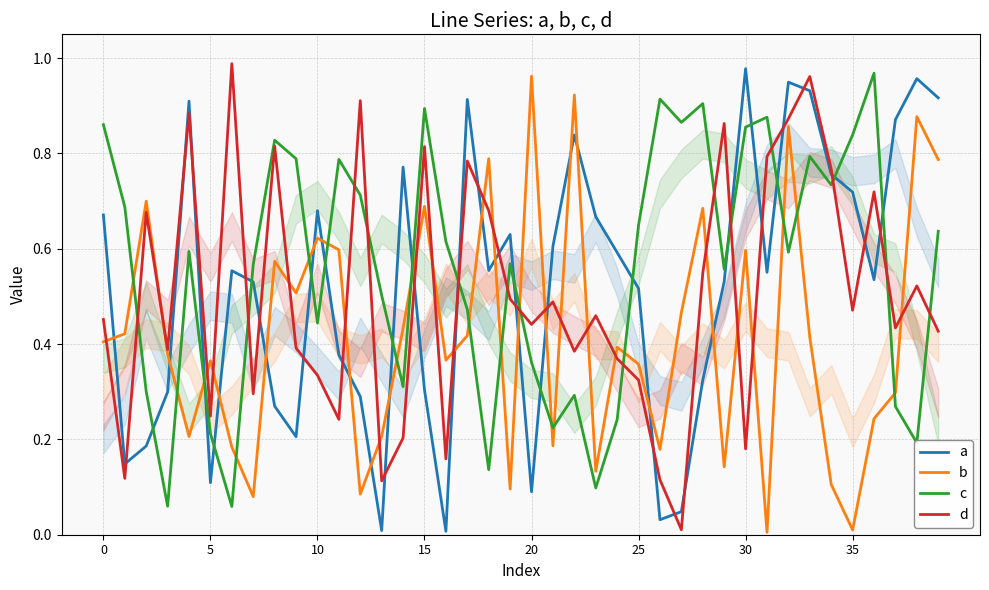

At which label does b reach its minimum?

31